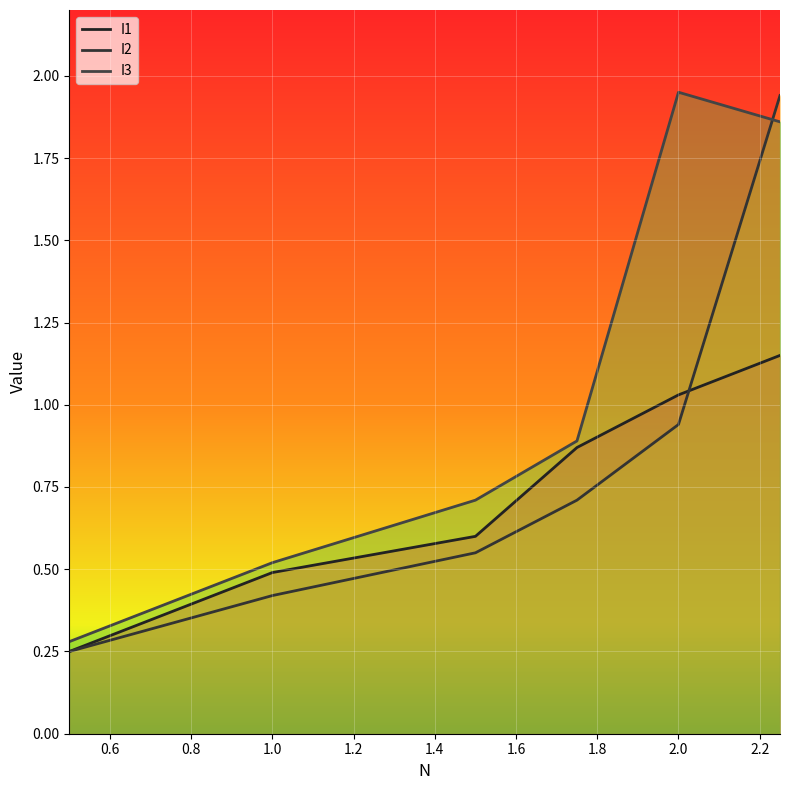

The I1 series shows 0.5 at 1.0. True or false?

True